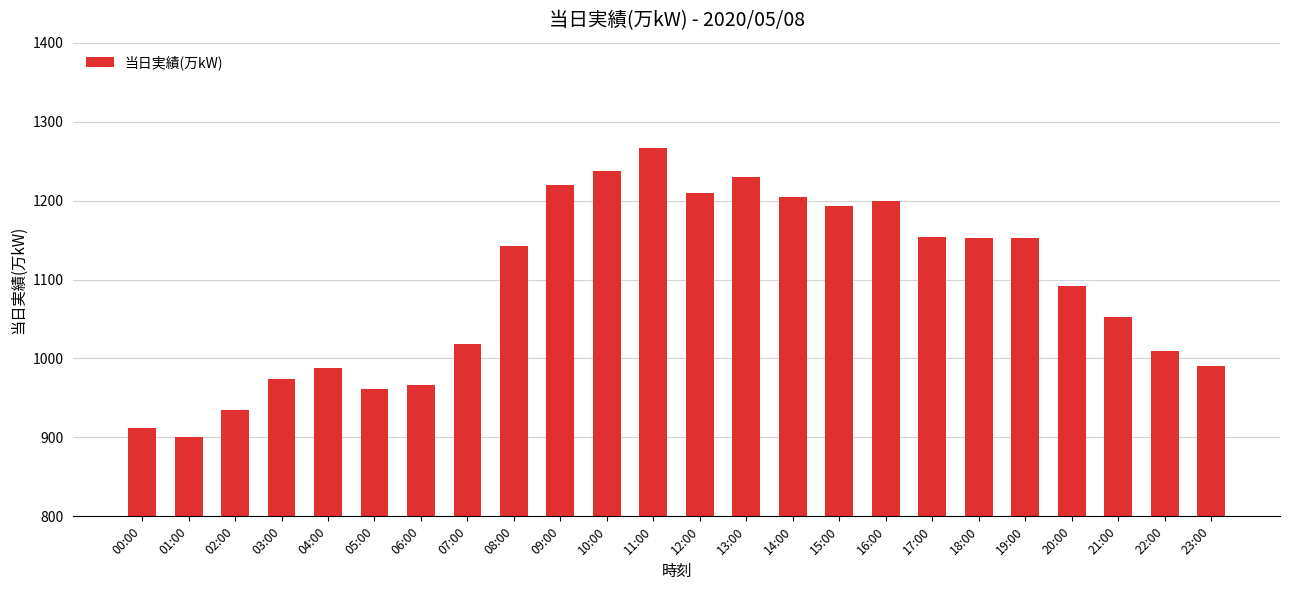

What is the minimum value shown in the chart?

900